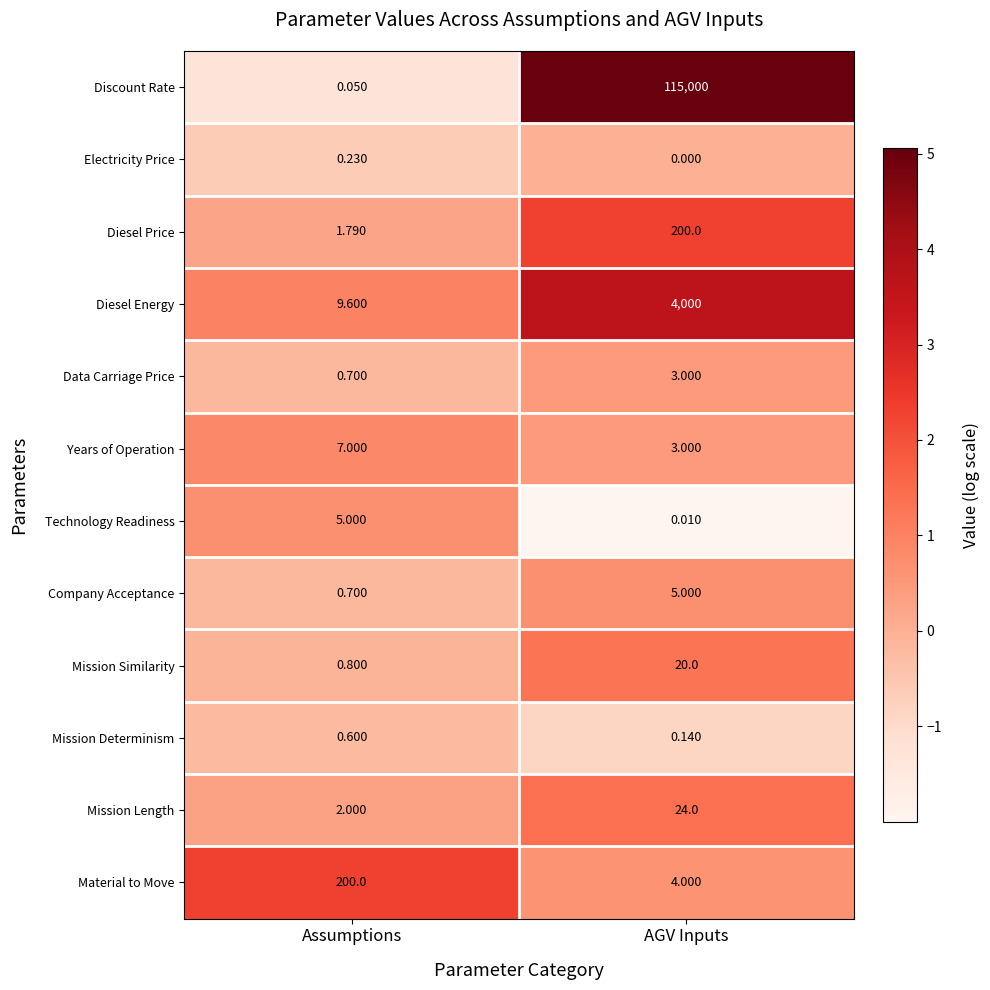

At which label is Mission Similarity closest to 10?

Assumptions